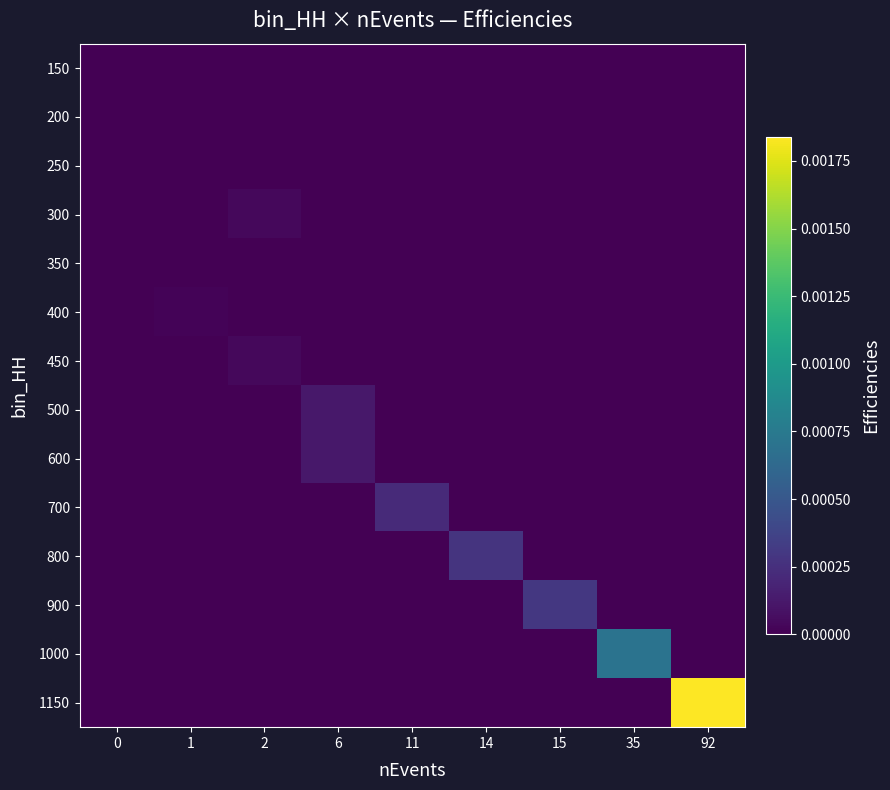

How many data points does each series have?

9